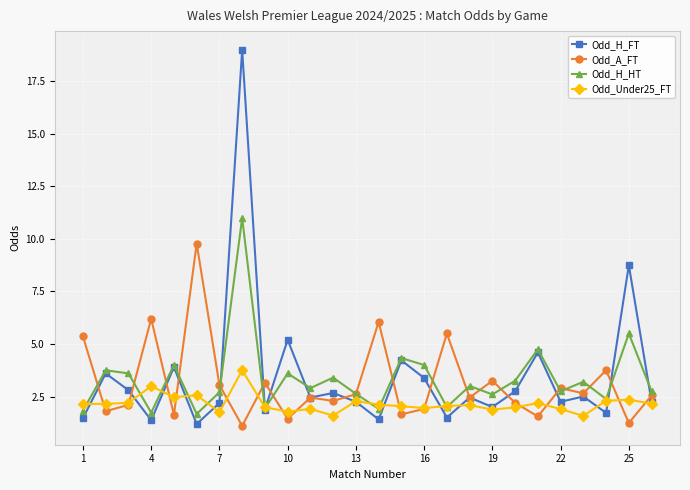

True or false: Odd_Under25_FT has more than 0 points higher than both neighbors.

True